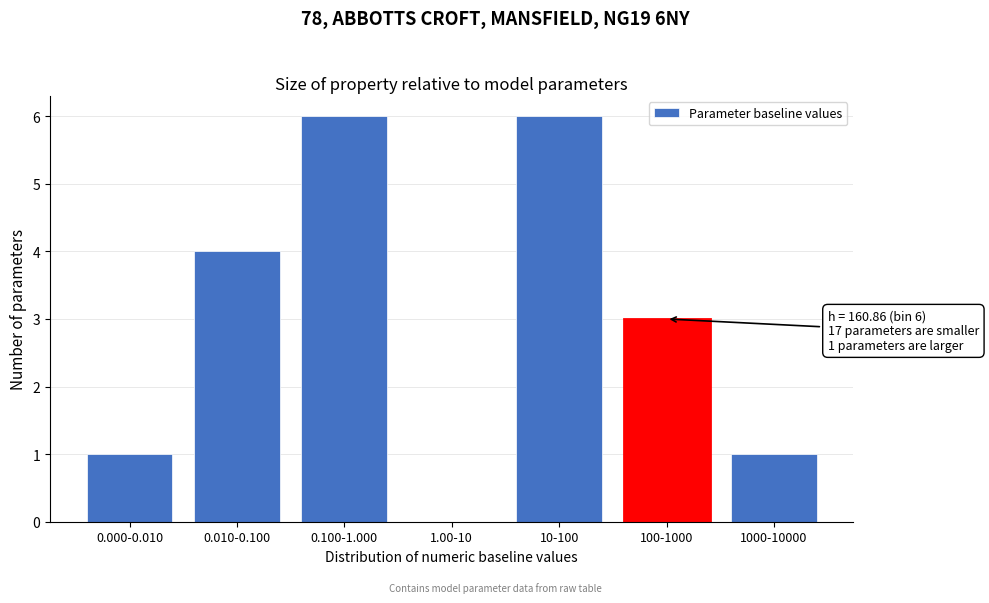

Reading right to left, extract all data points from this chart.

1000-10000=1	100-1000=3	10-100=6	1.00-10=0	0.100-1.000=6	0.010-0.100=4	0.000-0.010=1